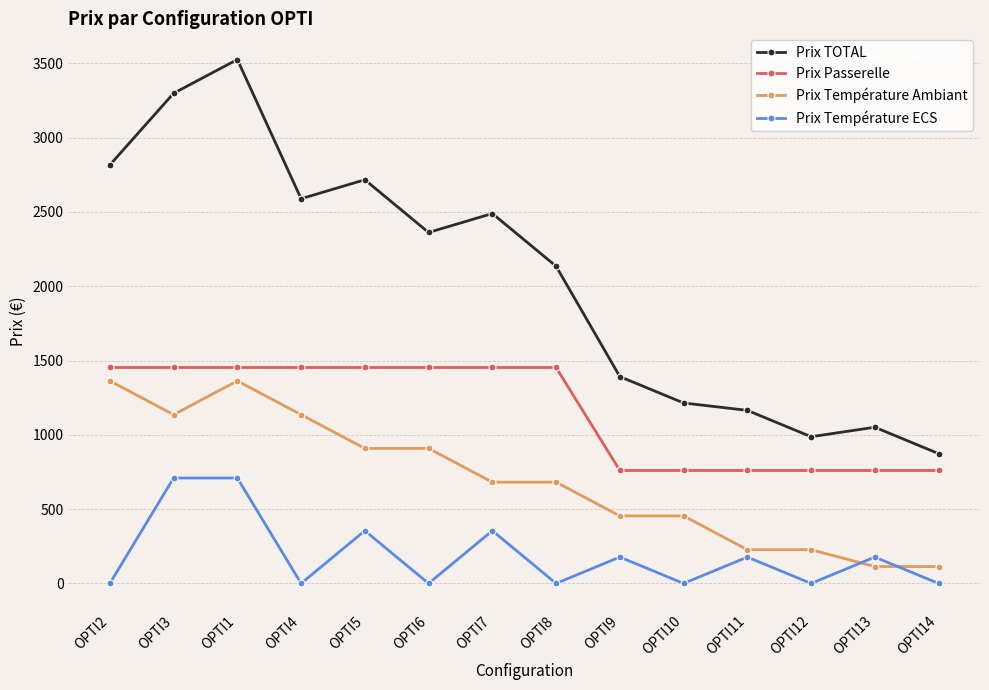

How many values in the Prix TOTAL series are below 2361?

7